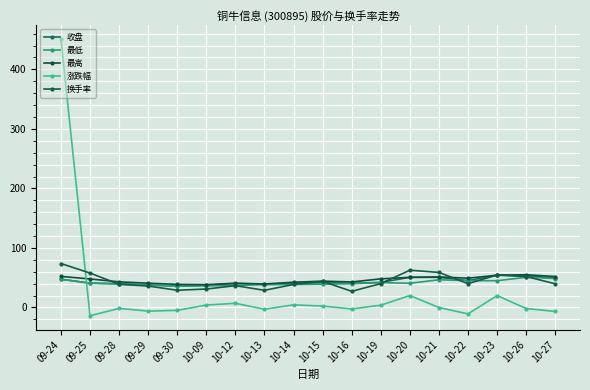

What is the label of the 10th point from the right?

10-14